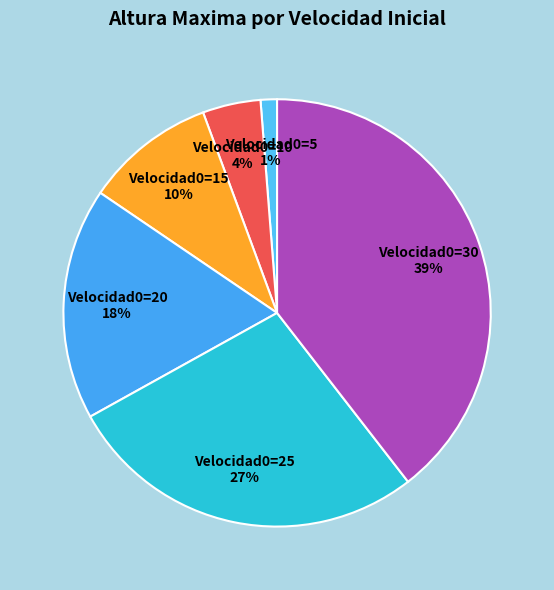

To the nearest percent, what portion does Velocidad0=25 represent?

27%